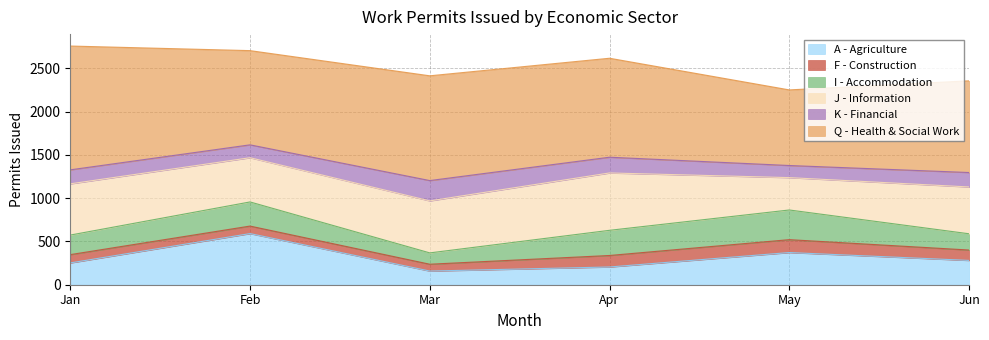

At which category does Jan reach its first local valley?

F - Construction